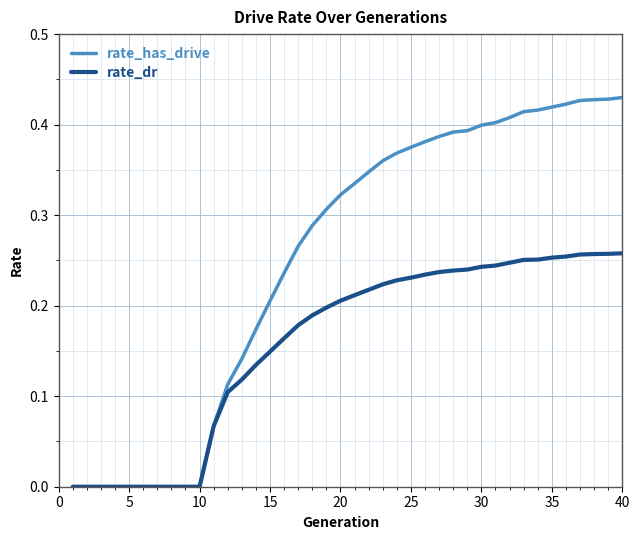

Which series has the widest spread of values?

rate_has_drive